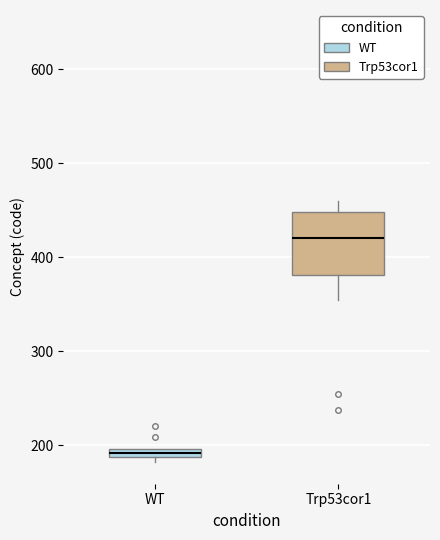

Which box is the tallest, from its lower edge to its upper edge?

Trp53cor1